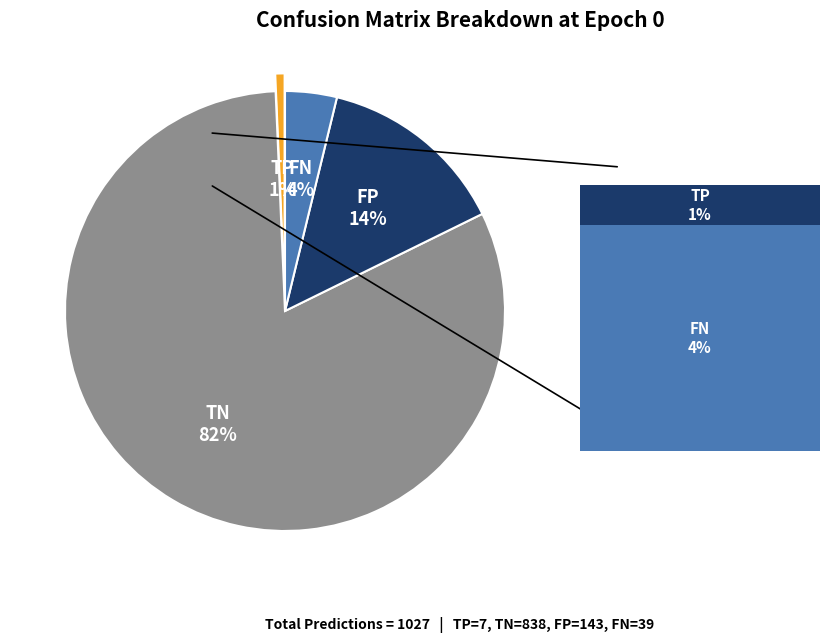

Is there a majority slice in this chart?

Yes